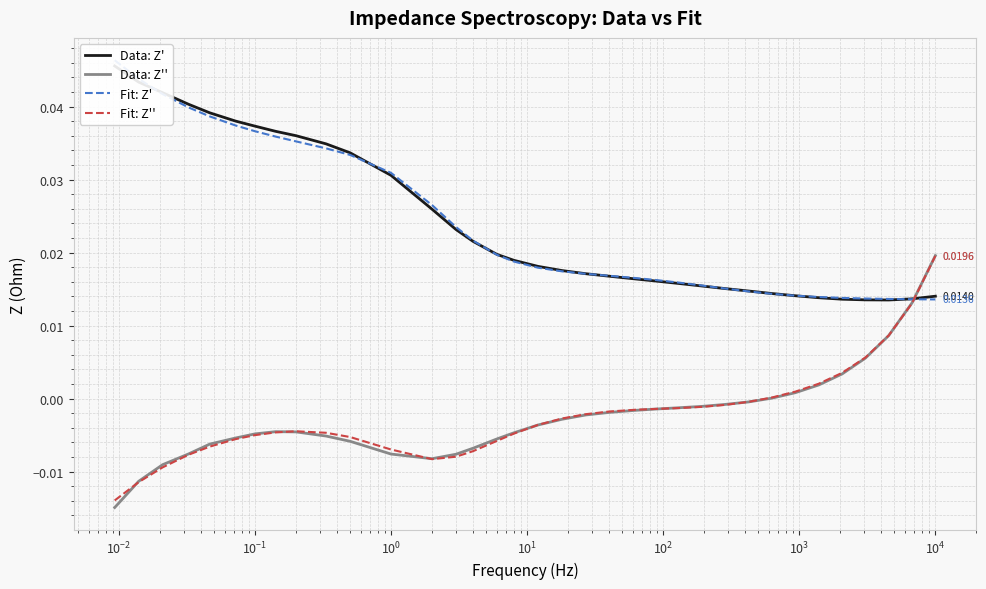

True or false: Data: Z'' and Fit: Z' intersect in this chart.

True